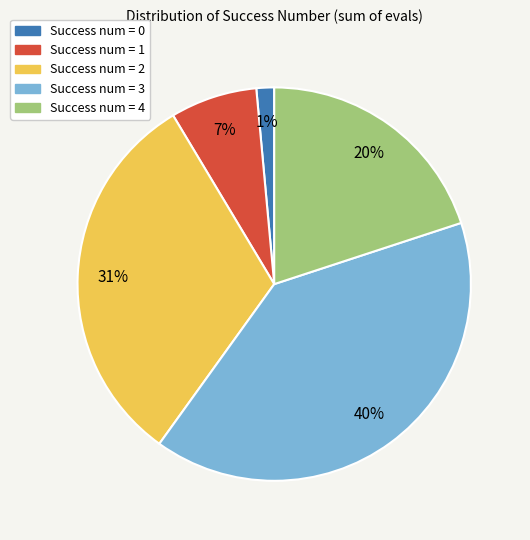

Is the sum of Success num = 0 and Success num = 2 greater than half?

No